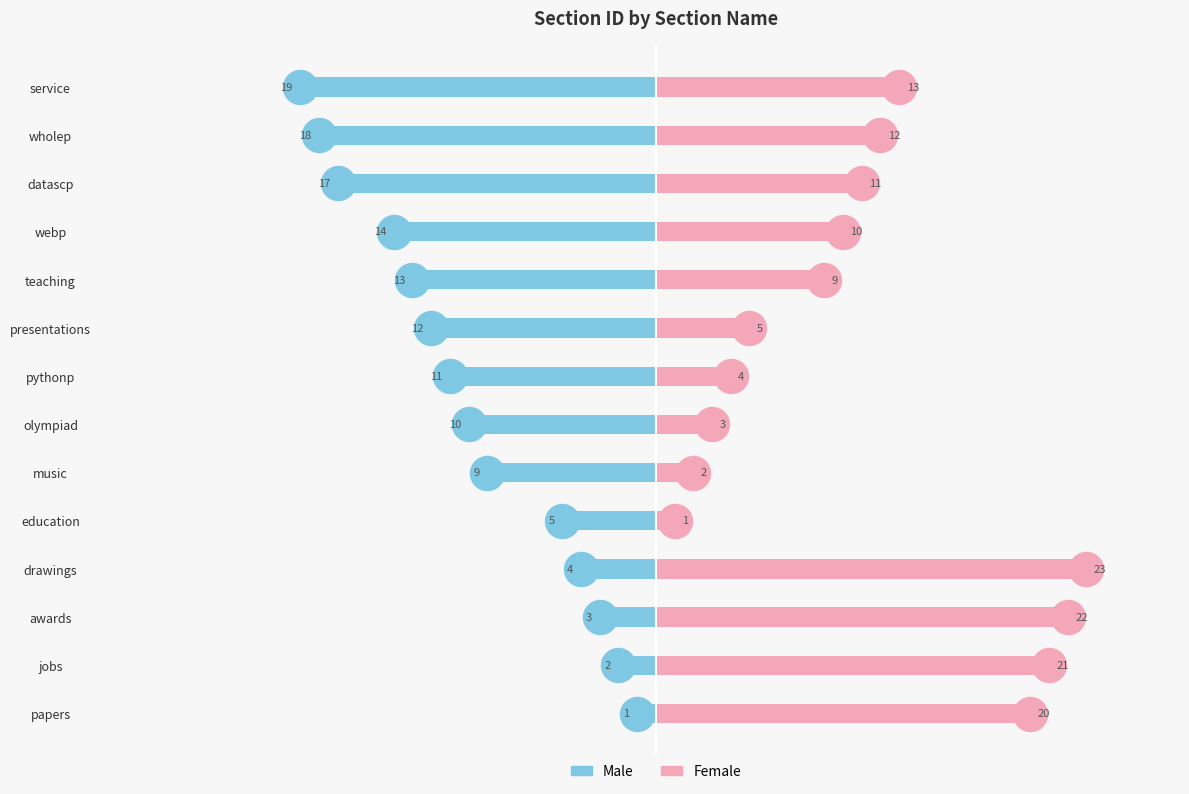

At how many categories does at least one series exceed -12?

14